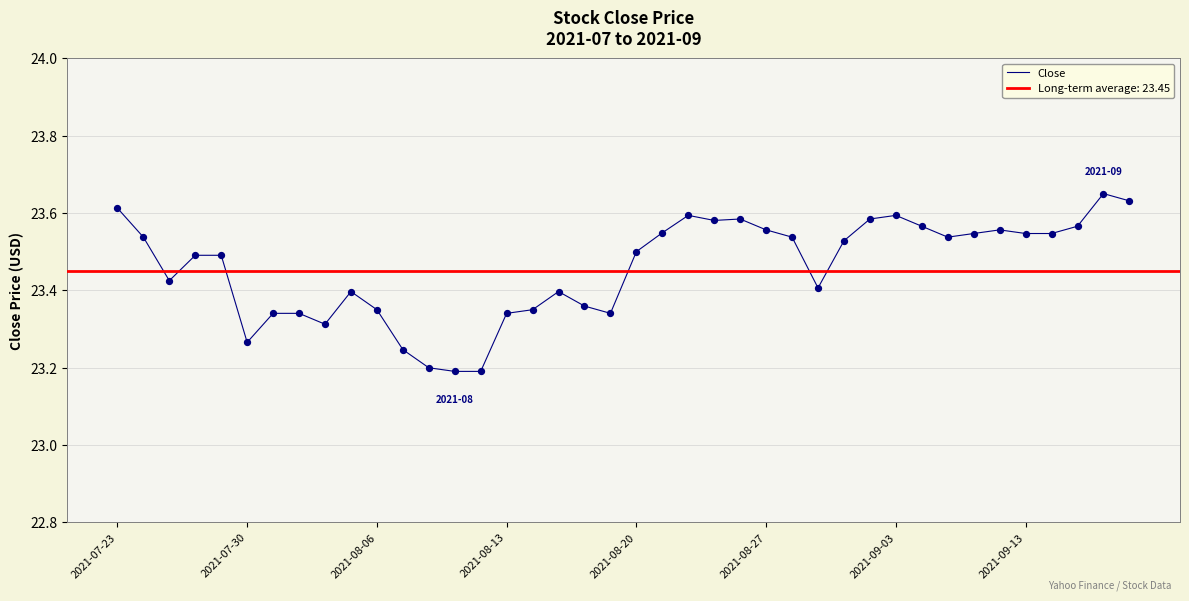

Between 36 and 25, which is larger?

25